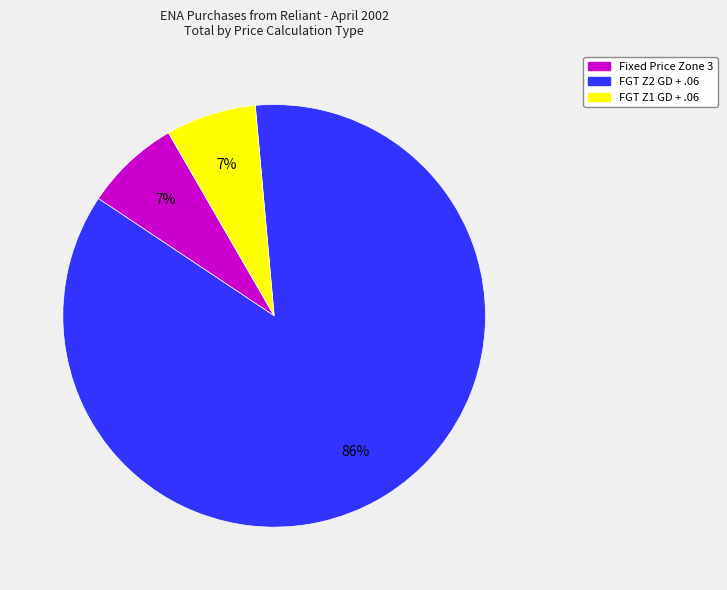

How many slices are in this pie chart?

3